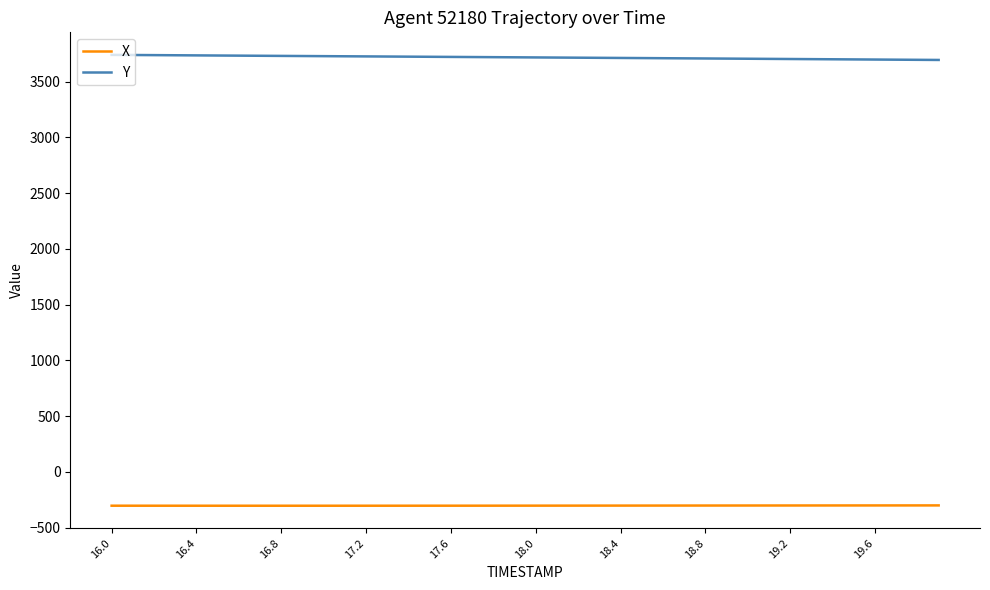

True or false: X and Y cross at least once.

False